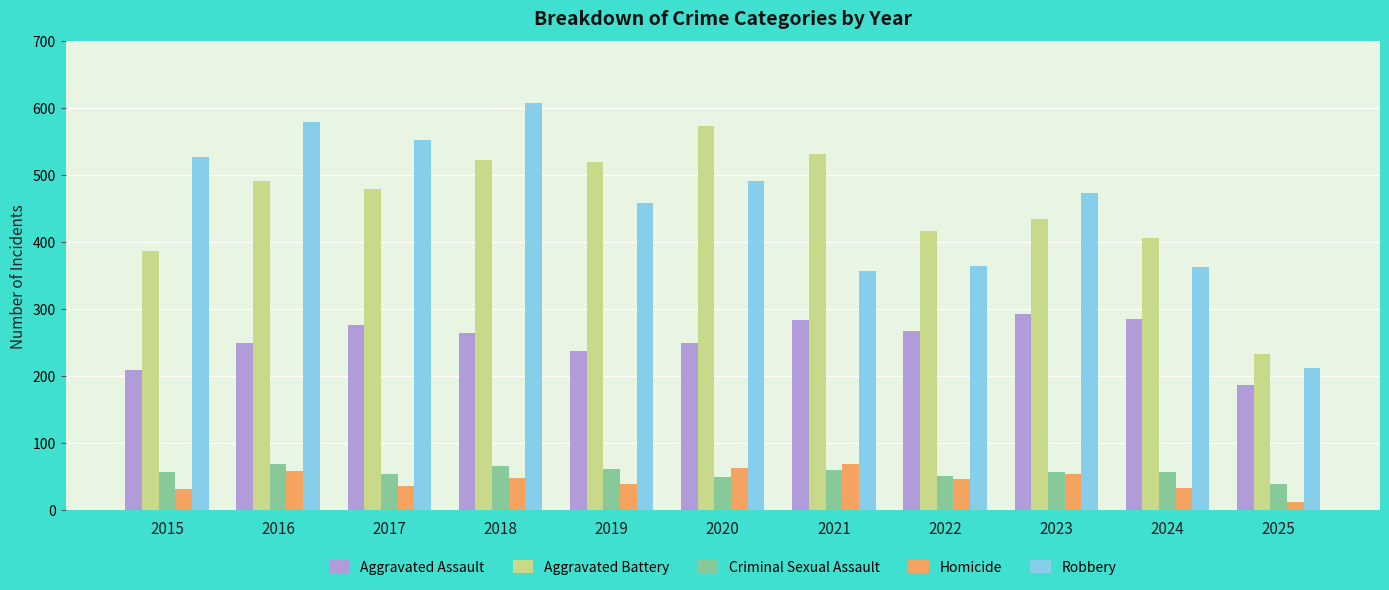

What is the difference between the maximum and minimum values in the Homicide series?

56